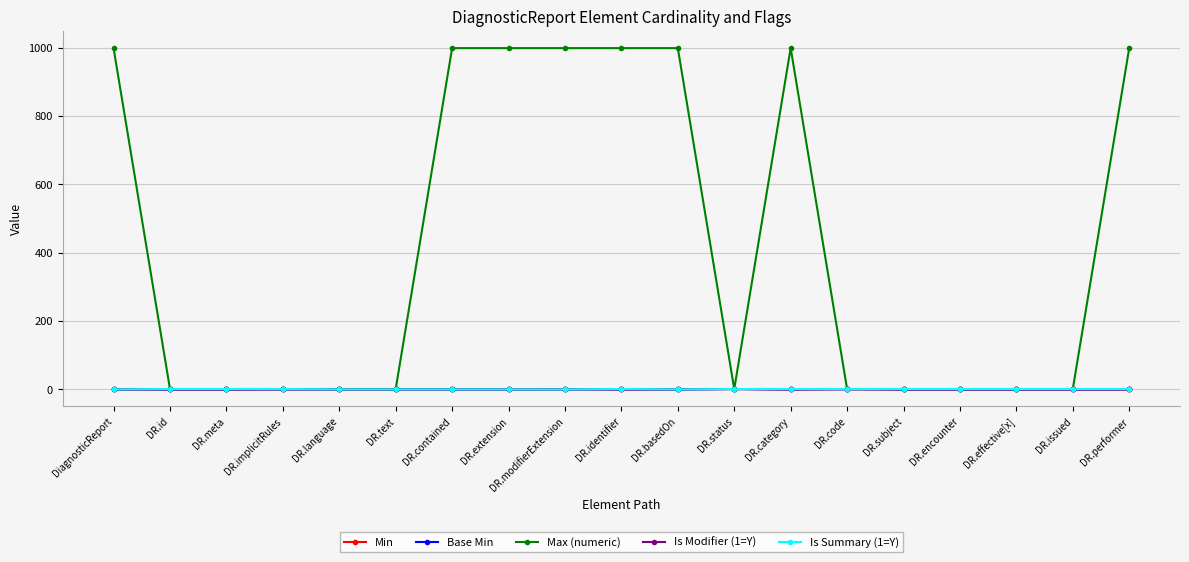

In Is Modifier (1=Y), how many points are higher than both neighbors (excluding endpoints)?

3